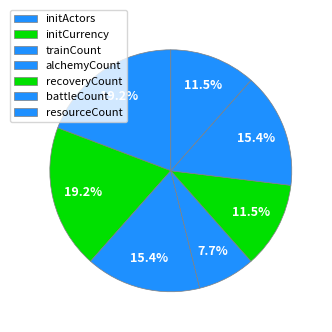

Rank the categories by value from lowest to highest.

alchemyCount, recoveryCount, resourceCount, trainCount, battleCount, initActors, initCurrency